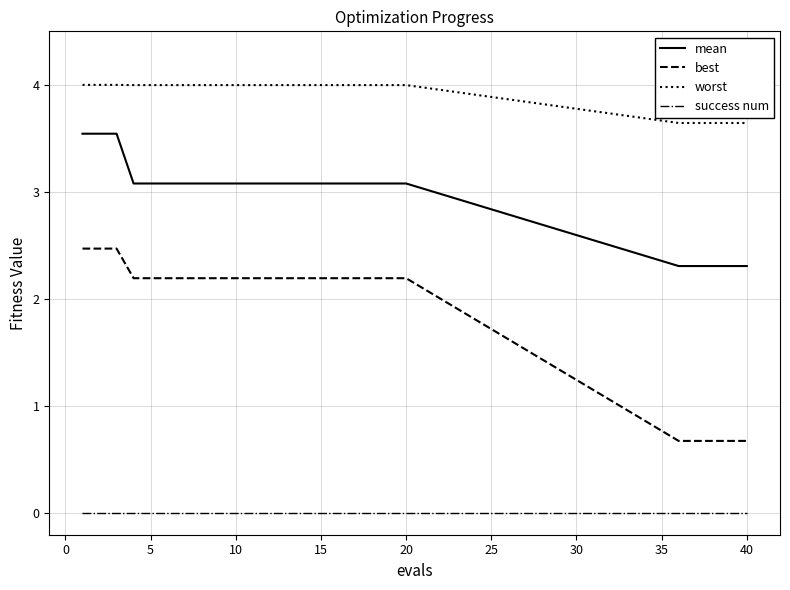

True or false: success num and mean cross at least once.

False